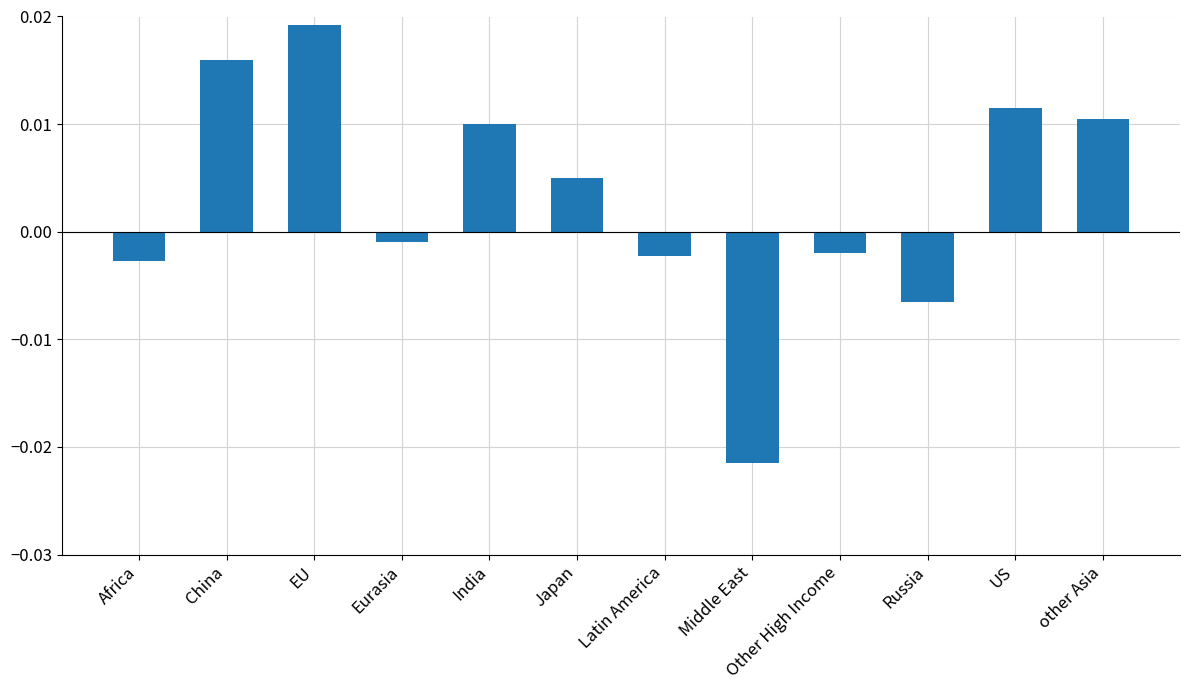

Count the number of values greater than 0.

6